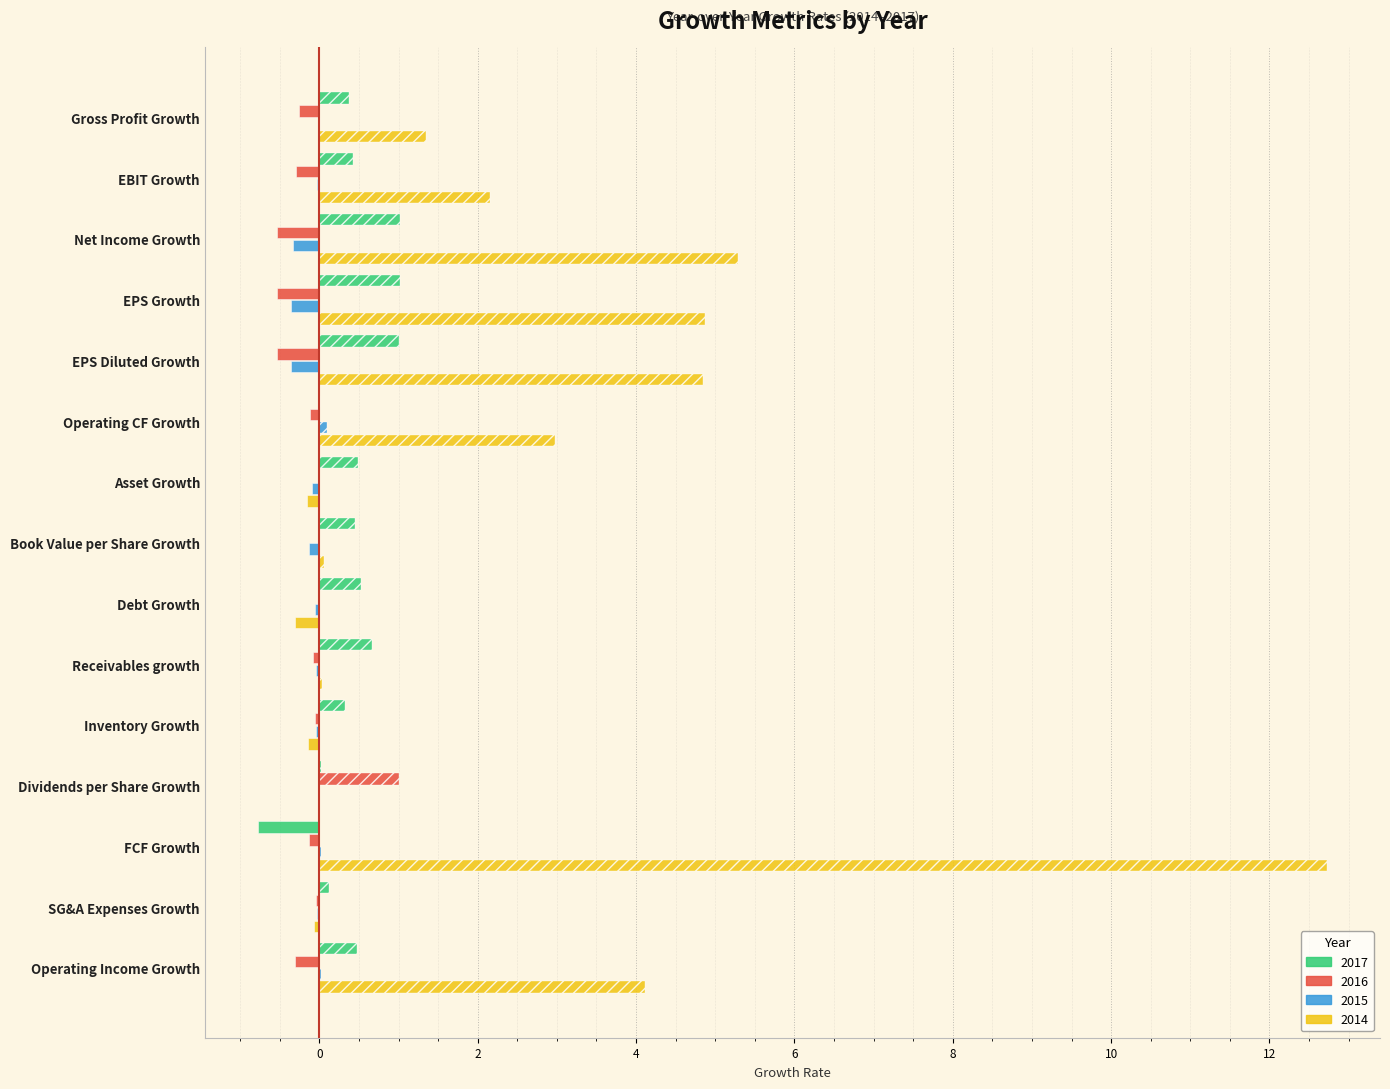

Which series has the largest total across all categories?

2014